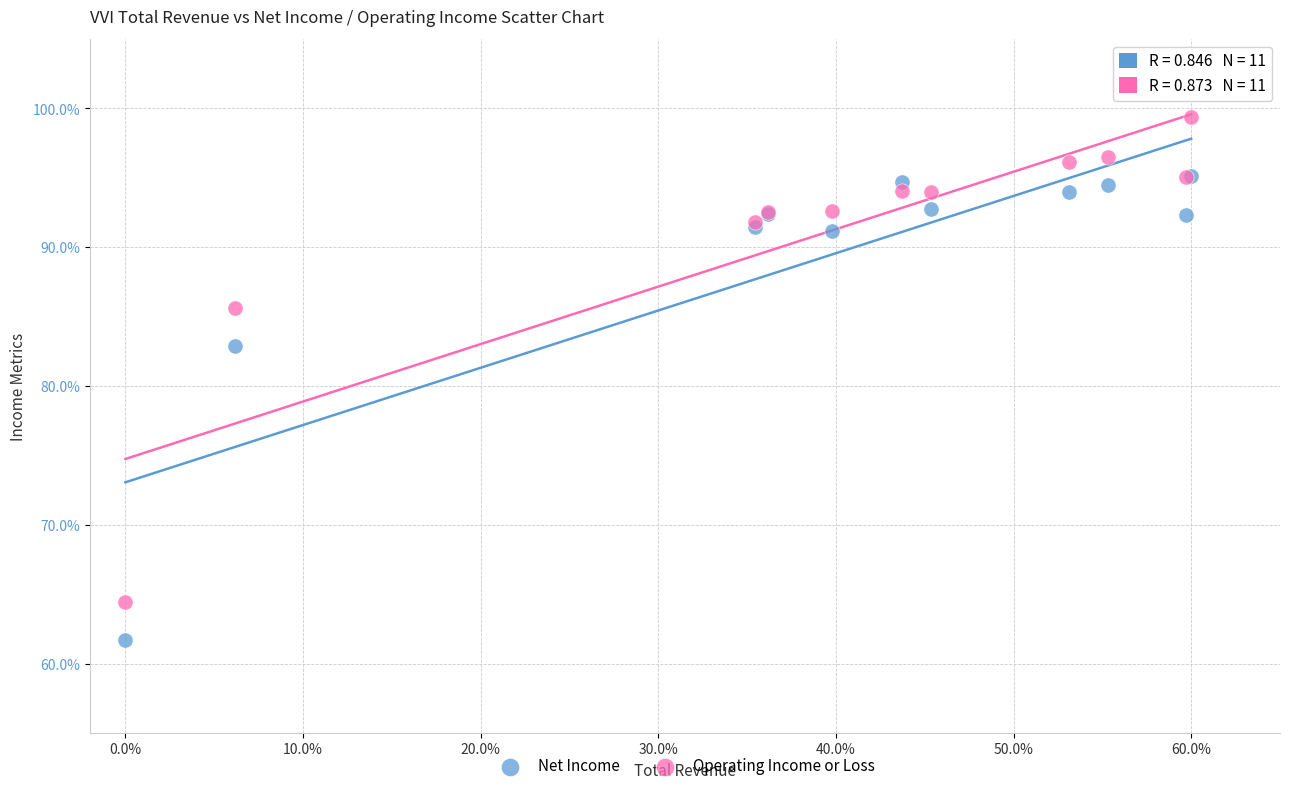

Which series has the largest Y range (max minus min)?

Operating Income or Loss